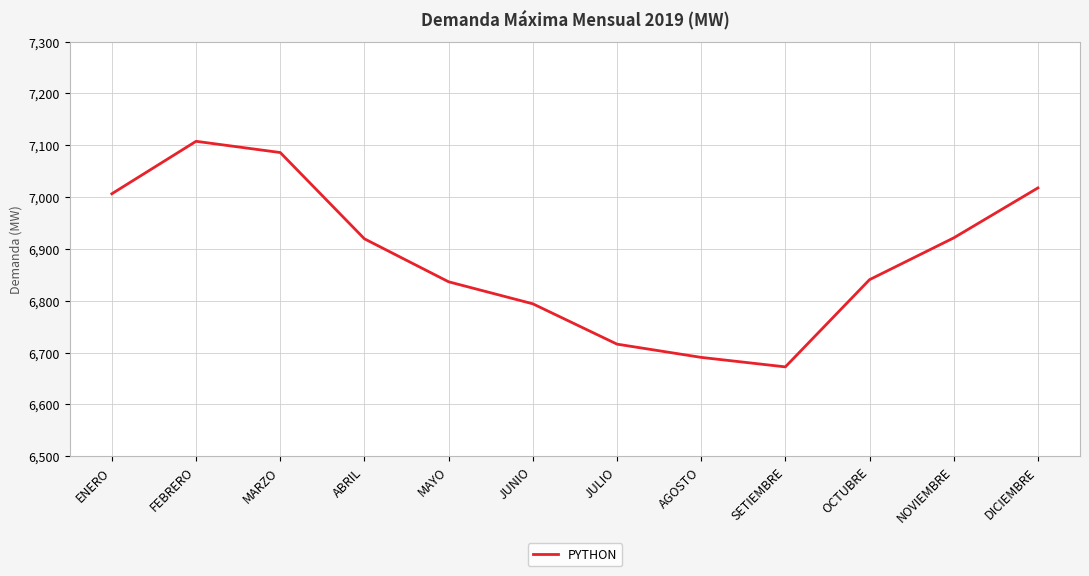

How many interior local valleys (lower than both neighbors) does the data have?

1